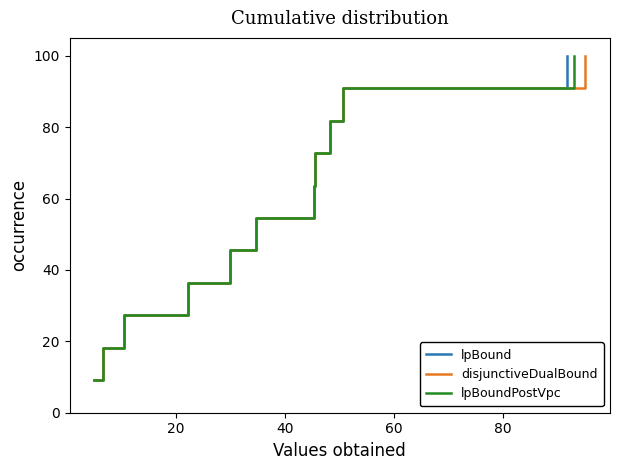

What is the minimum value for lpBoundPostVpc?

9.1